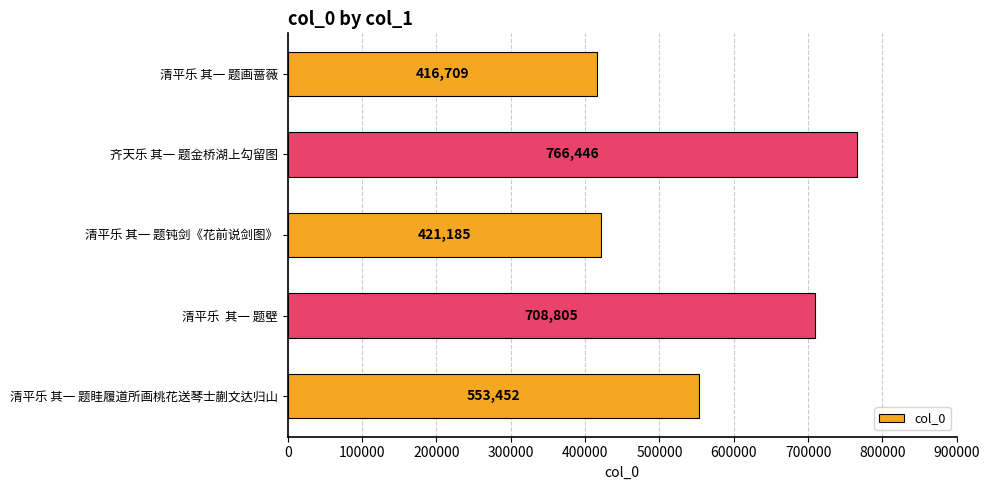

What is the sum of all values?

2866597